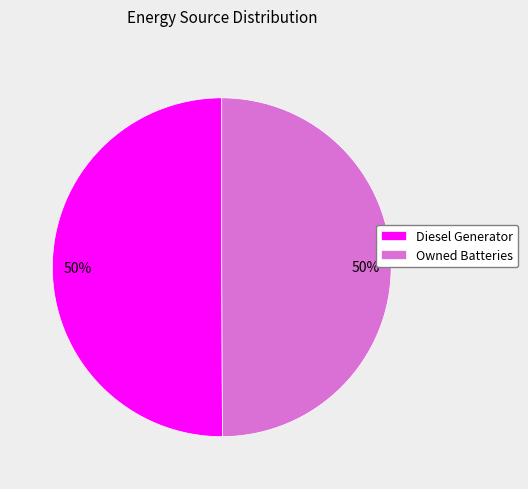

True or false: Owned Batteries accounts for 36% of the total.

False